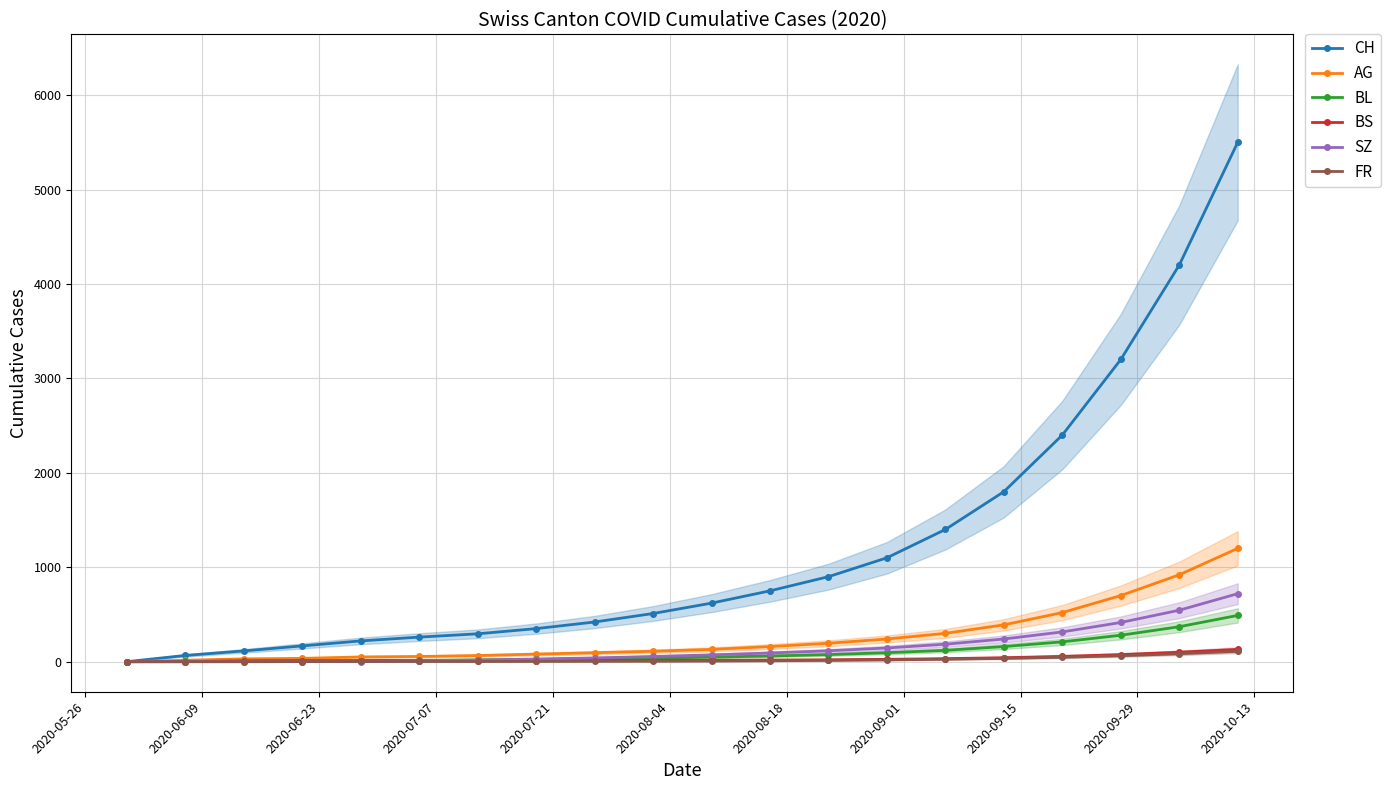

Is it true that FR equals -66 at 2020-06-09?

False